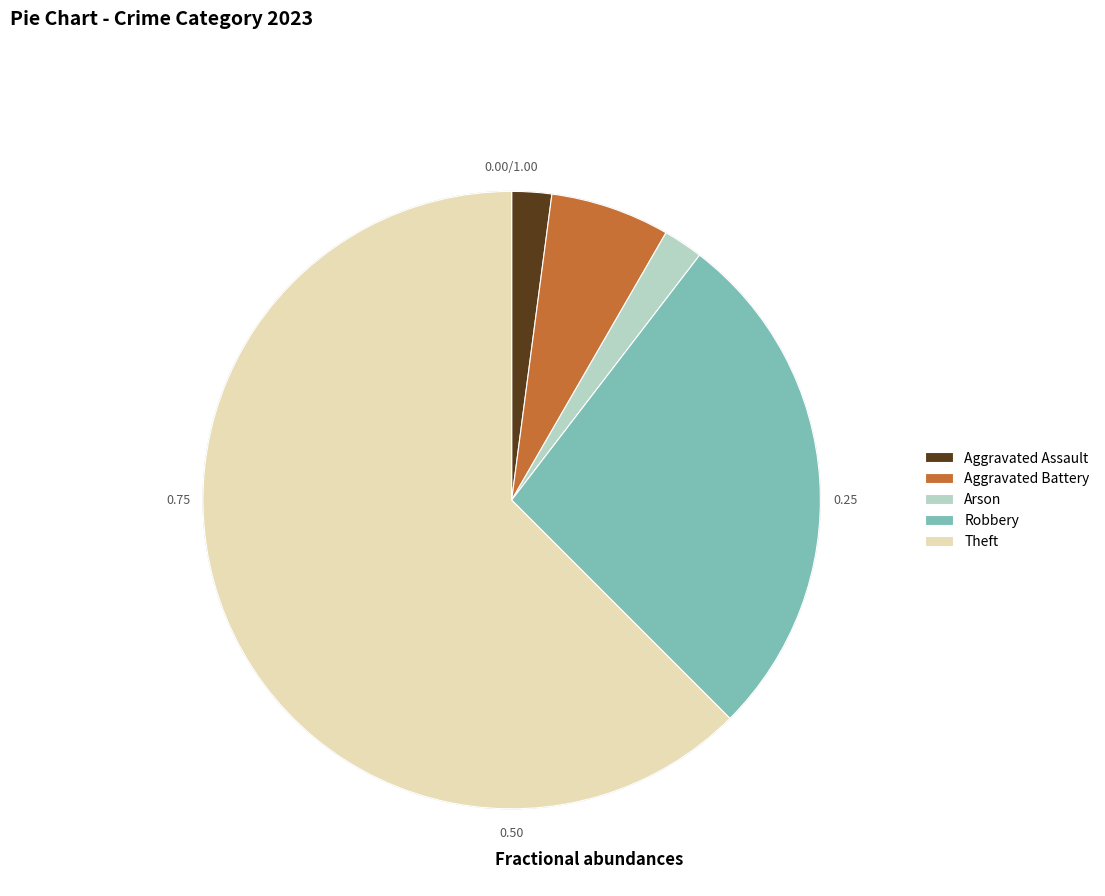

What is the majority slice?

Theft